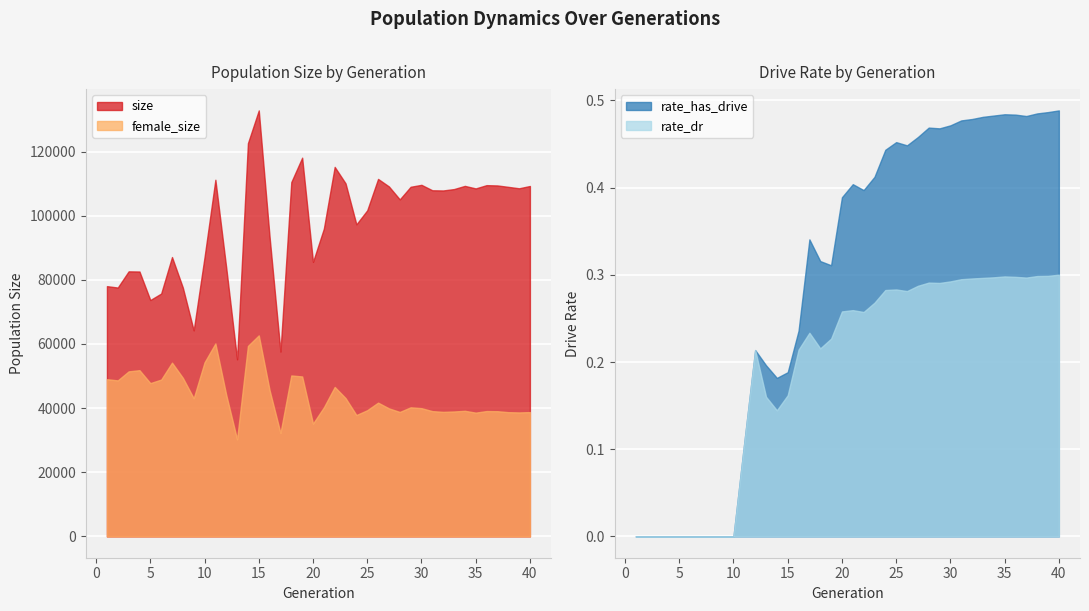

Which category has the lowest value in the rate_has_drive series?

1